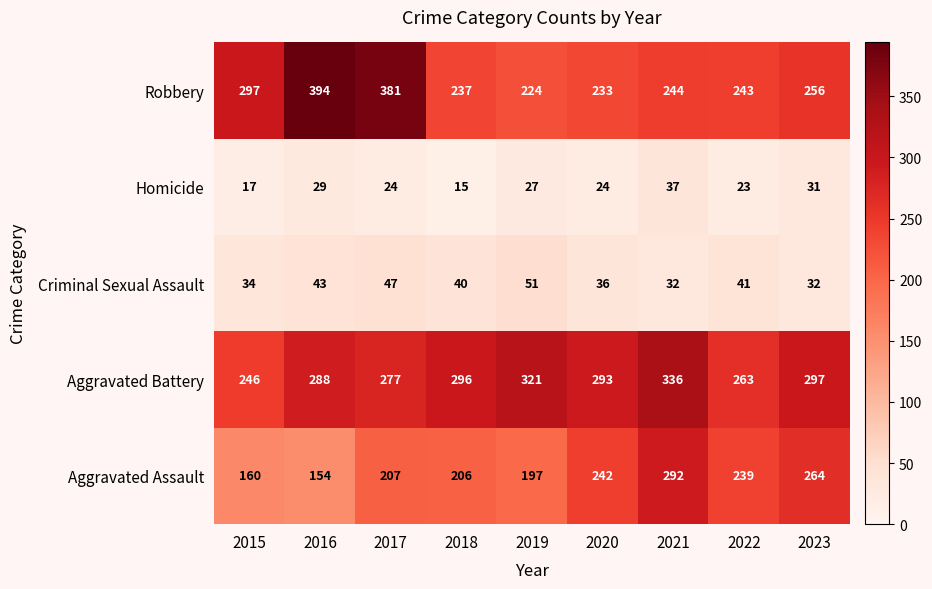

What is the average value of the Aggravated Battery series?

291